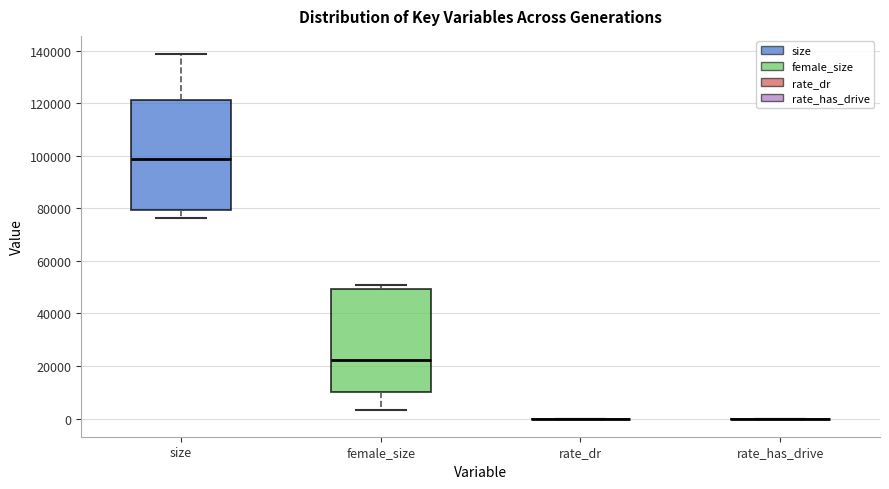

Reading left to right, transcribe this box plot: for each box, give where its median line is, the range the box spans, and where its two whiskers end, as read against the y-axis. The values are not printed on the chart, so give them approximately, as read against the axis.

size: median 98000, box 80000 to 122000, whiskers 76000 to 138000
female_size: median 22000, box 10000 to 50000, whiskers 4000 to 50000 (just above the box's upper edge)
rate_dr: box collapsed to a line at 0, whiskers 0 to 0
rate_has_drive: box collapsed to a line at 0, whiskers 0 to 0